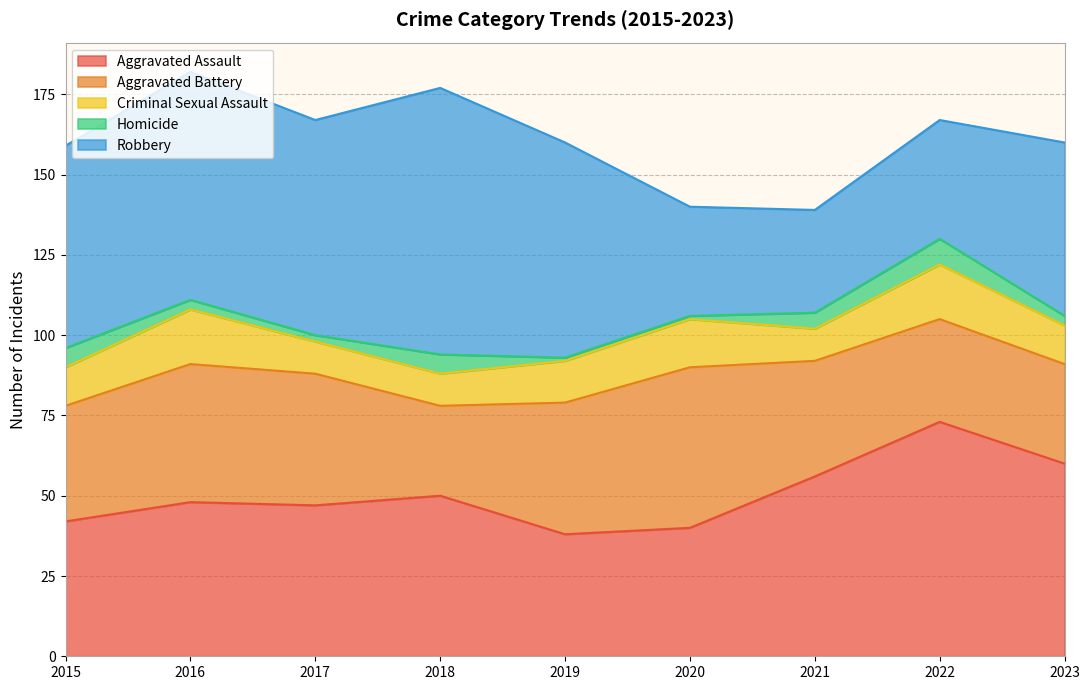

At which category is the sum across all series the highest?

2016